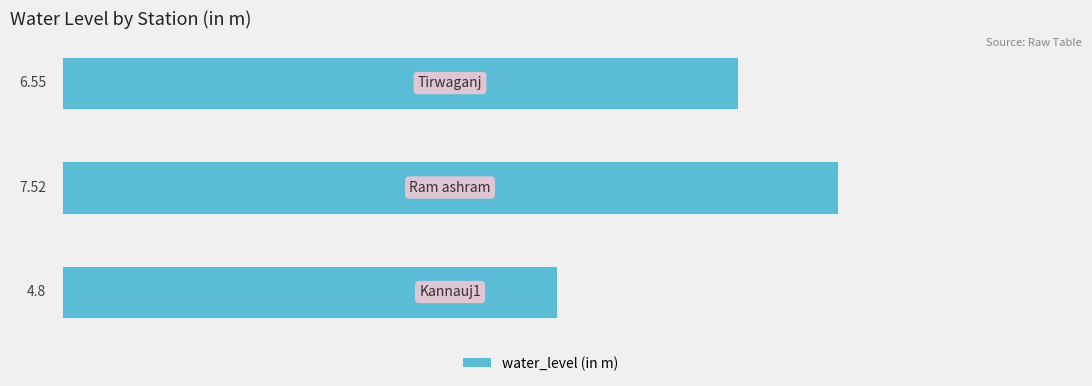

What is the difference between the maximum and minimum values?

2.7